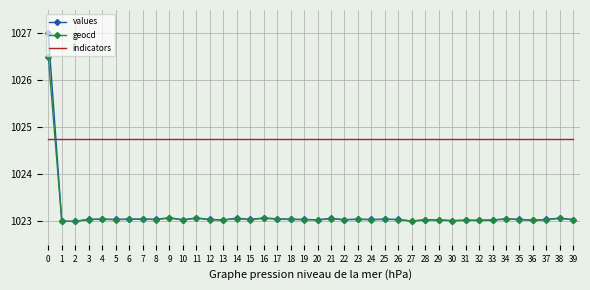

What value does the values series have at 34?

1023.1